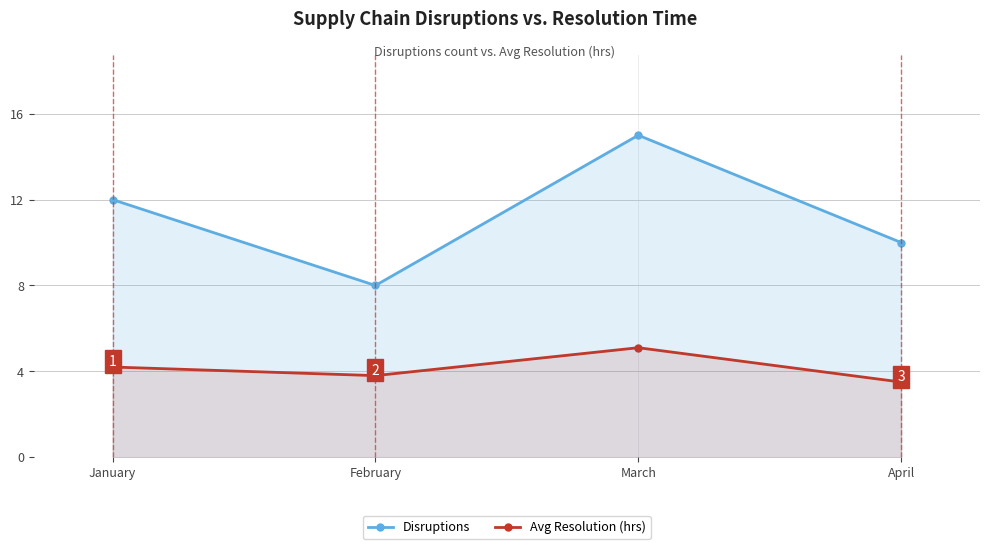

Reading right to left, what are all the values shown in this chart?

Disruptions: 10.0	15.0	8.0	12.0
Avg Resolution (hrs): 3.5	5.1	3.8	4.2